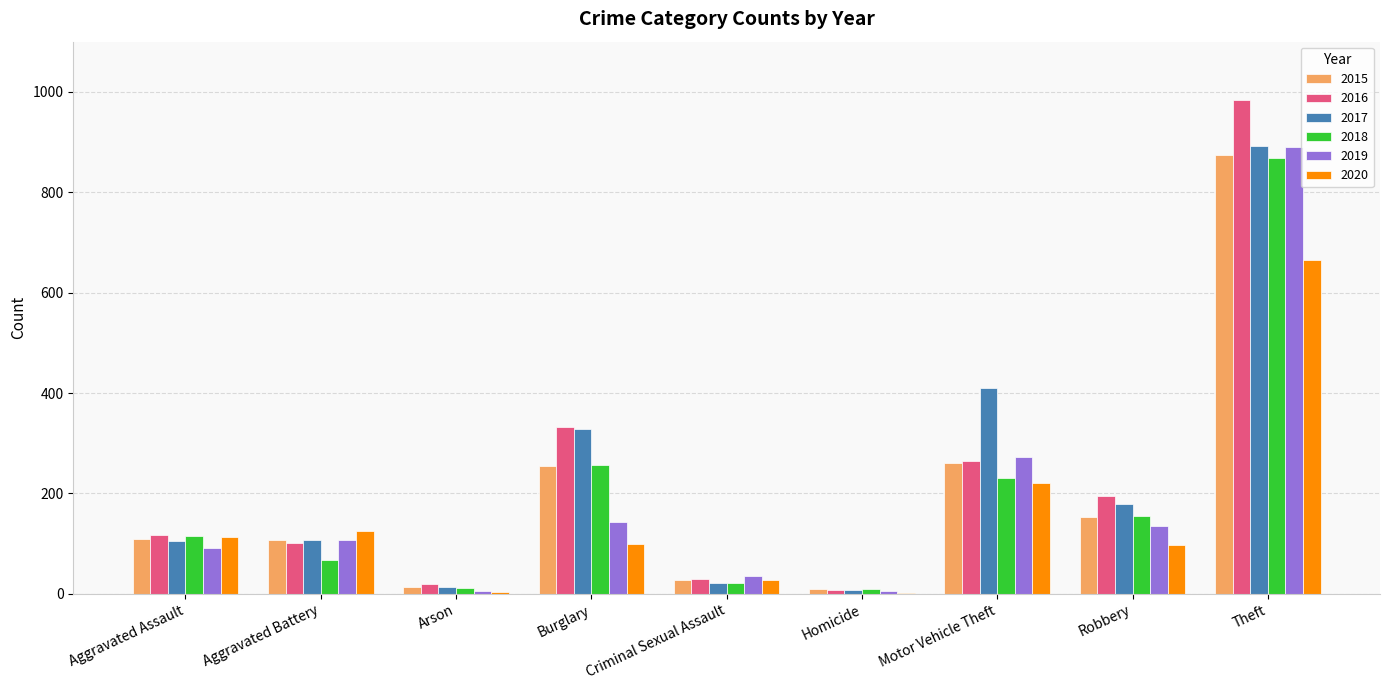

Which series has the widest spread of values?

2016